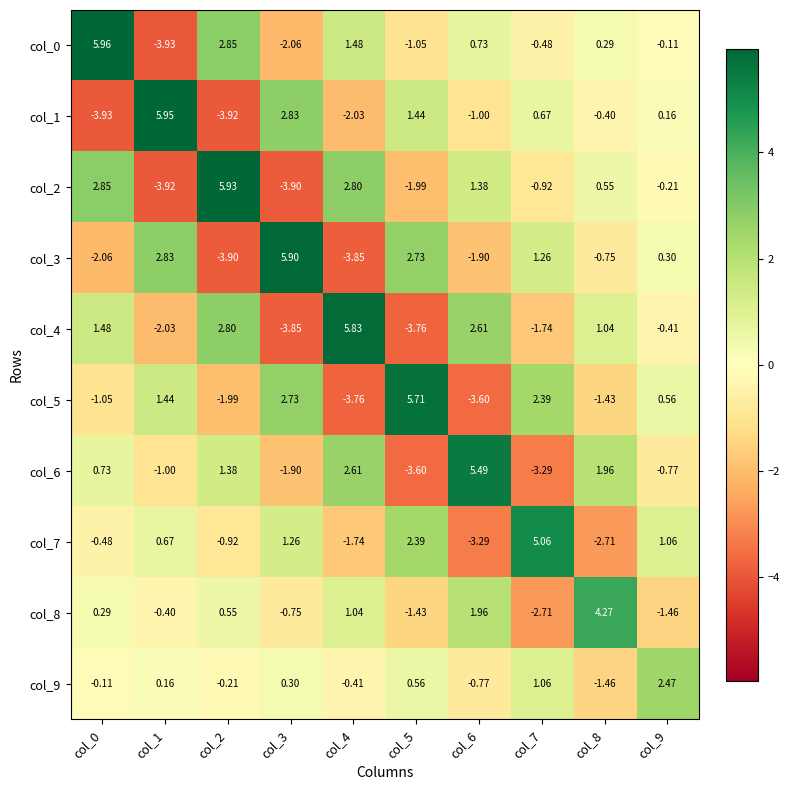

Is the value of col_1 at col_7 greater than the value of col_3 at col_5?

No